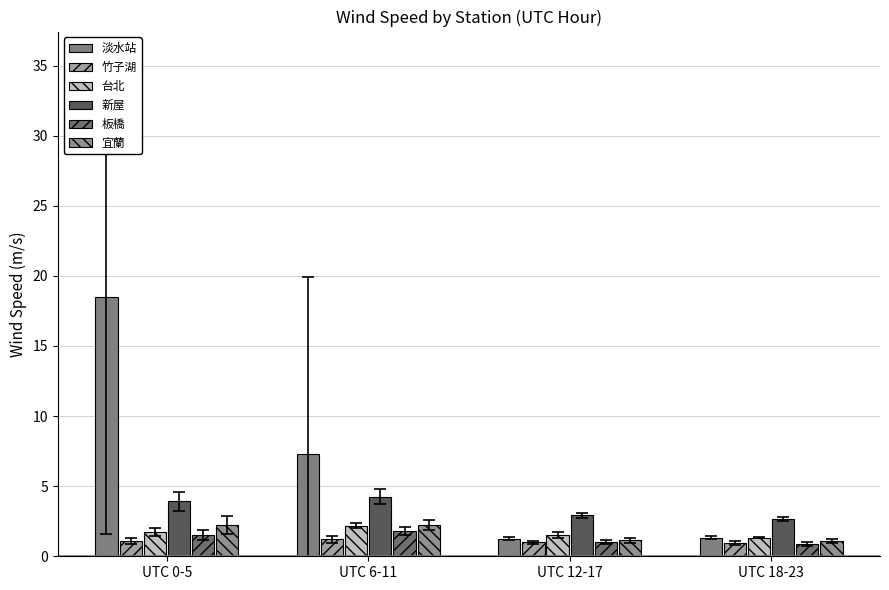

Count the number of categories in the chart.

4